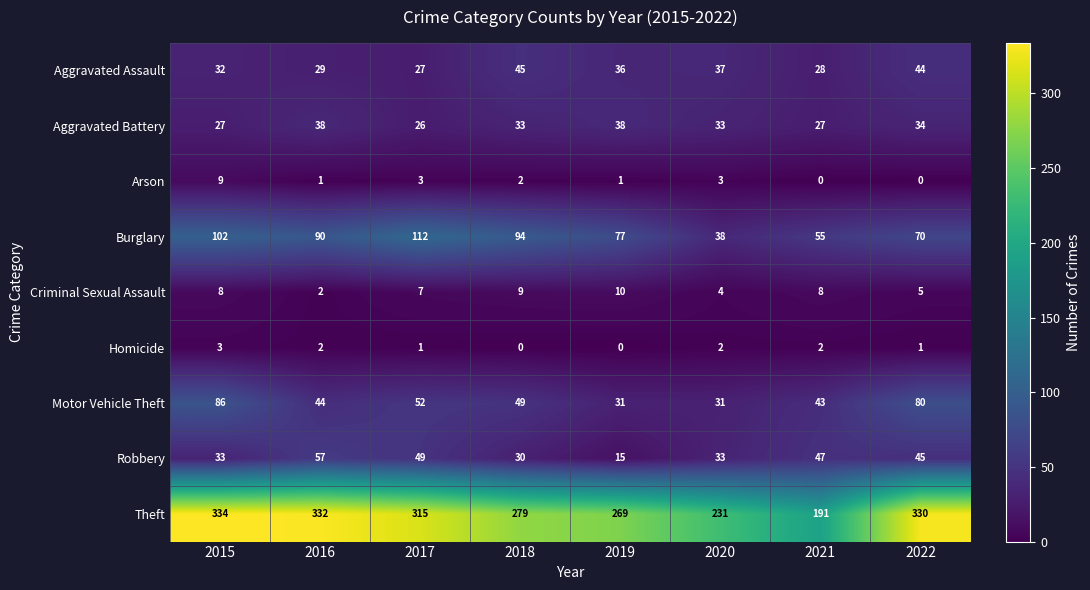

What is the sum of all Burglary values?

638